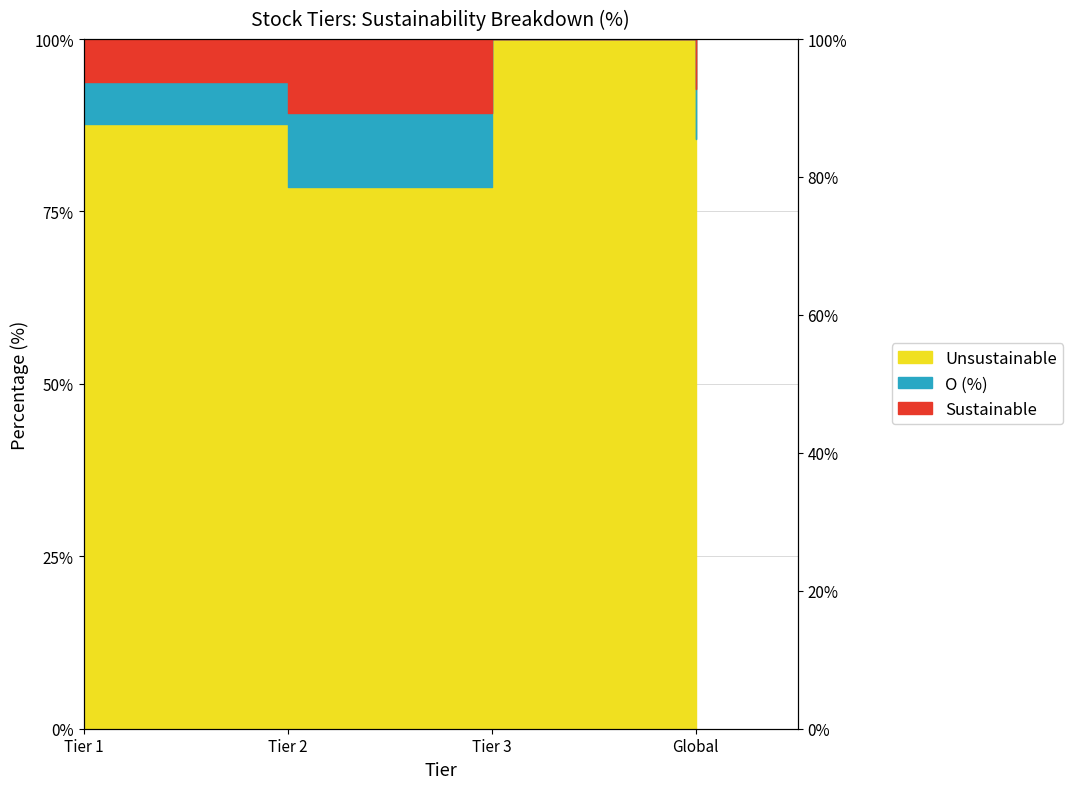

How many data points in Unsustainable (%) are above 87?

2